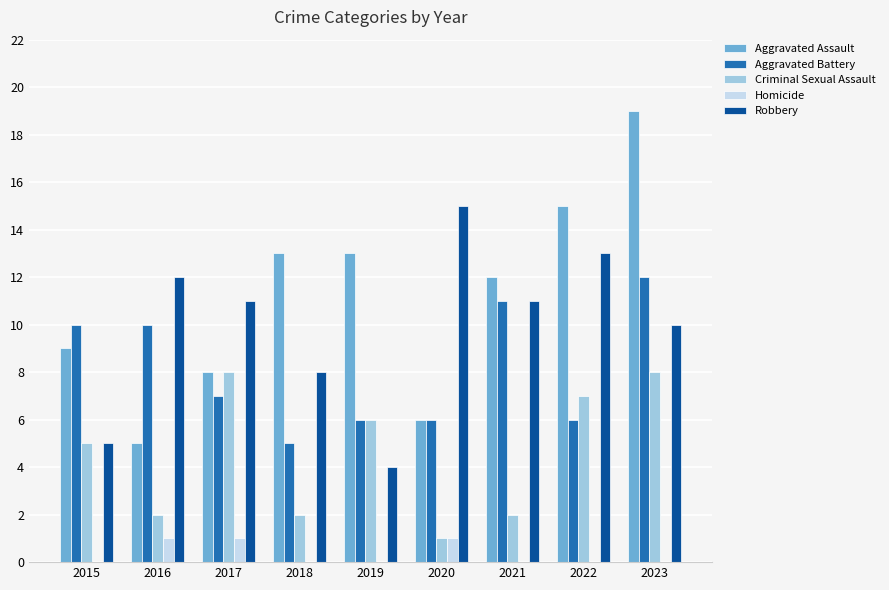

How many groups of bars are there?

9